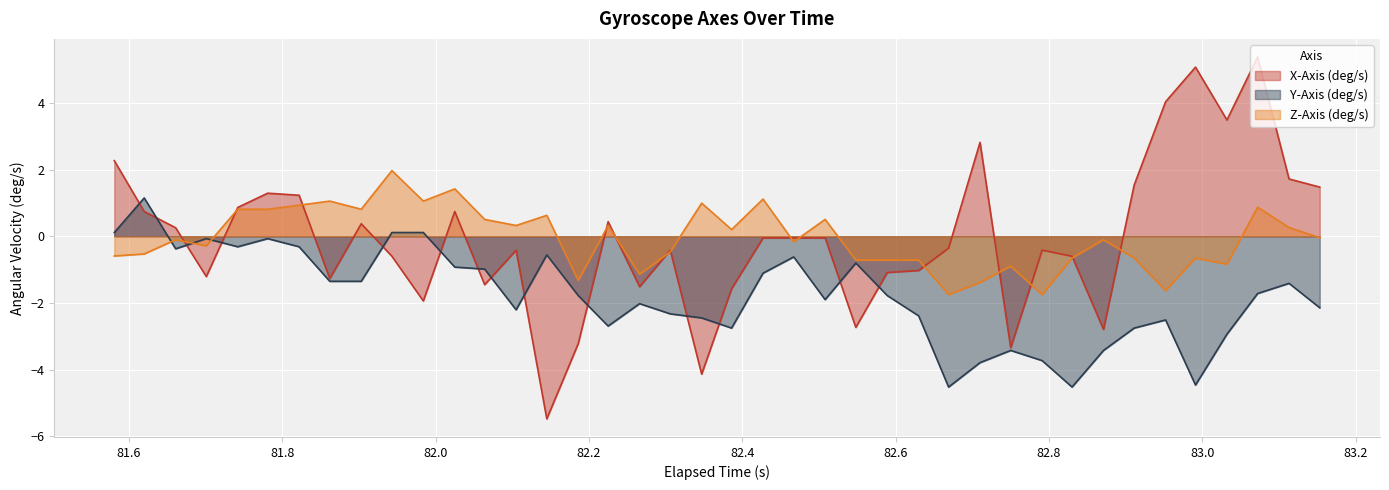

What is the smallest value displayed?

-5.5